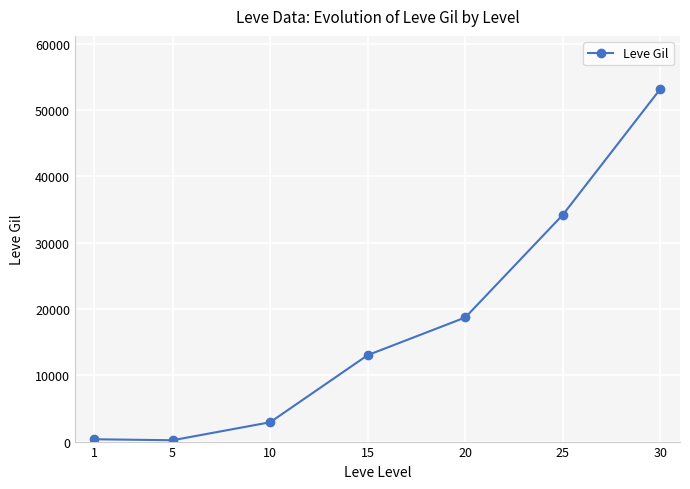

What is the sum of all values?

122639.0